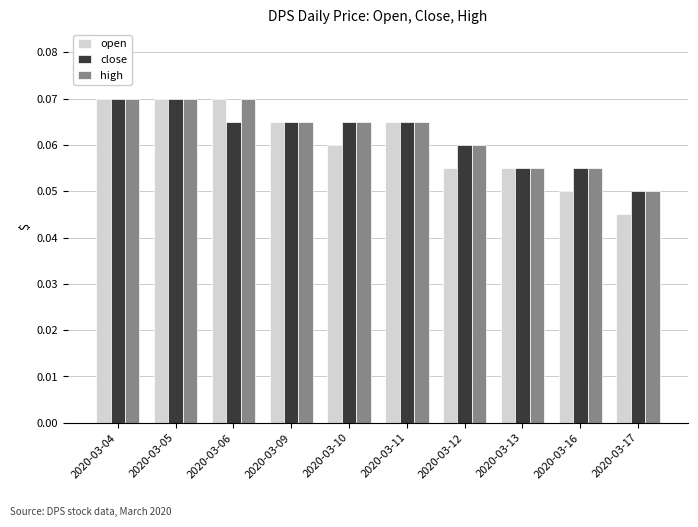

The high series shows 0.0 at 2020-03-17. True or false?

False